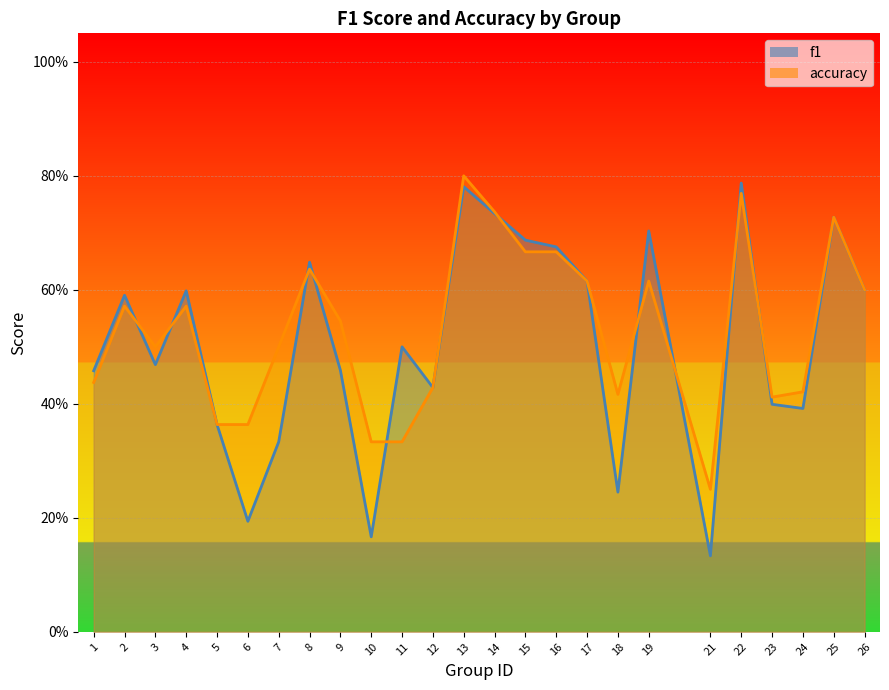

Reading left to right, what are all the values shown in this chart?

f1: 1=0.5	2=0.6	3=0.5	4=0.6	5=0.4	6=0.2	7=0.3	8=0.6	9=0.5	10=0.2	11=0.5	12=0.4	13=0.8	14=0.7	15=0.7	16=0.7	17=0.6	18=0.2	19=0.7	21=0.1	22=0.8	23=0.4	24=0.4	25=0.7	26=0.6
accuracy: 1=0.4	2=0.6	3=0.5	4=0.6	5=0.4	6=0.4	7=0.5	8=0.6	9=0.5	10=0.3	11=0.3	12=0.4	13=0.8	14=0.7	15=0.7	16=0.7	17=0.6	18=0.4	19=0.6	21=0.2	22=0.8	23=0.4	24=0.4	25=0.7	26=0.6